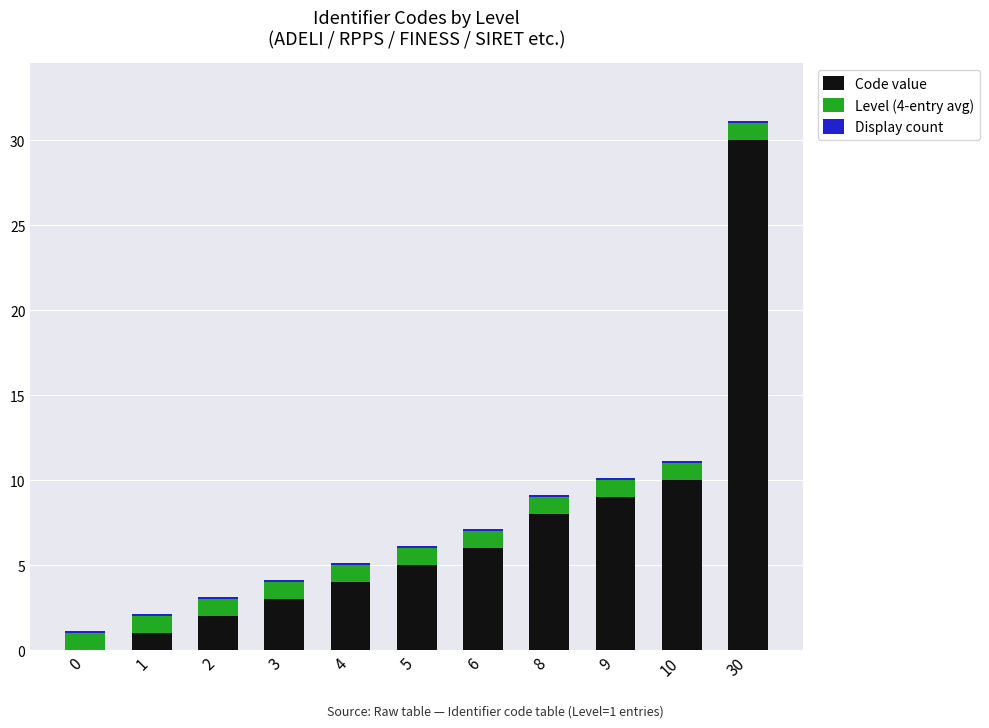

At which label does Code value reach its peak?

30